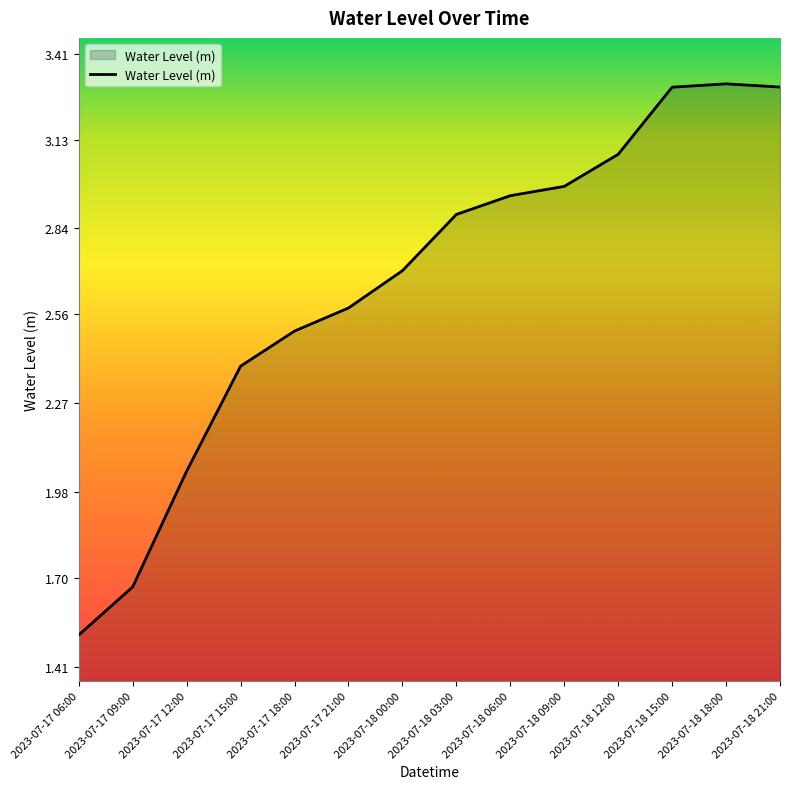

What is the greatest value displayed?

3.3